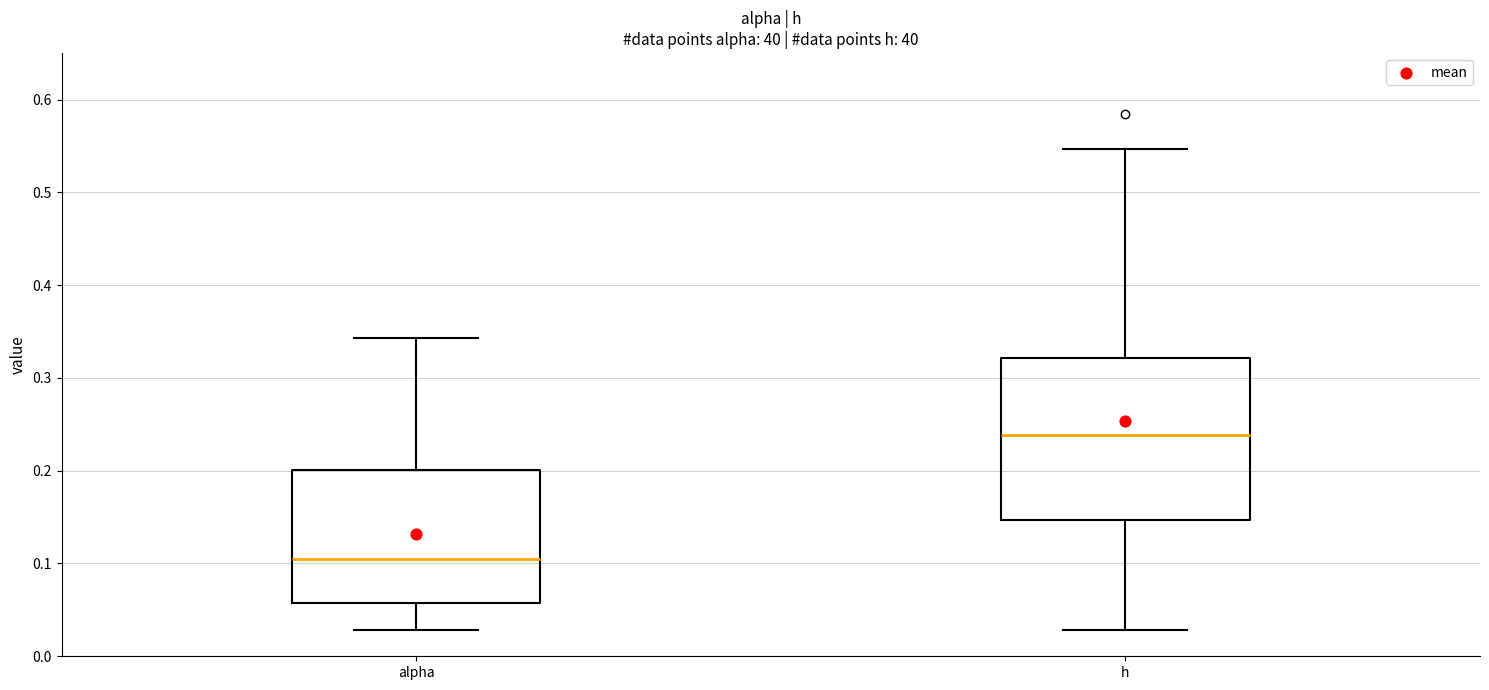

Which box has the highest median line?

h